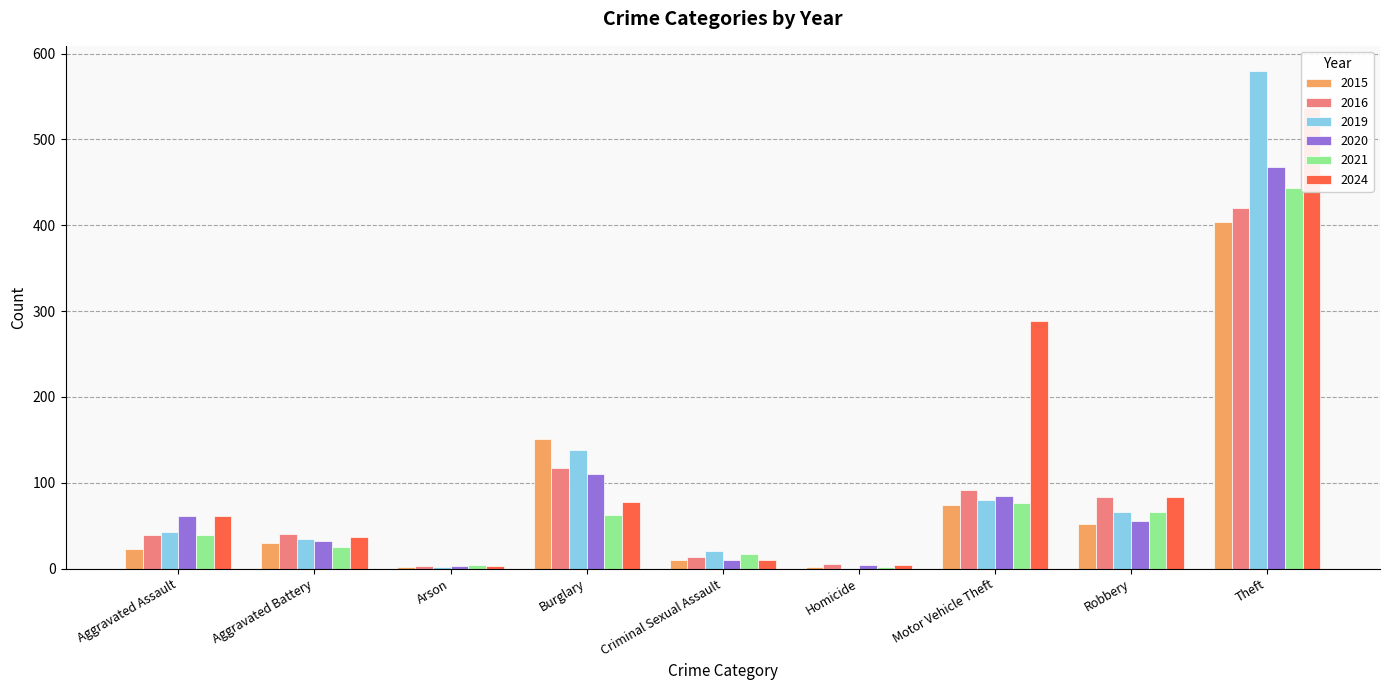

At how many categories does at least one series exceed 27?

6